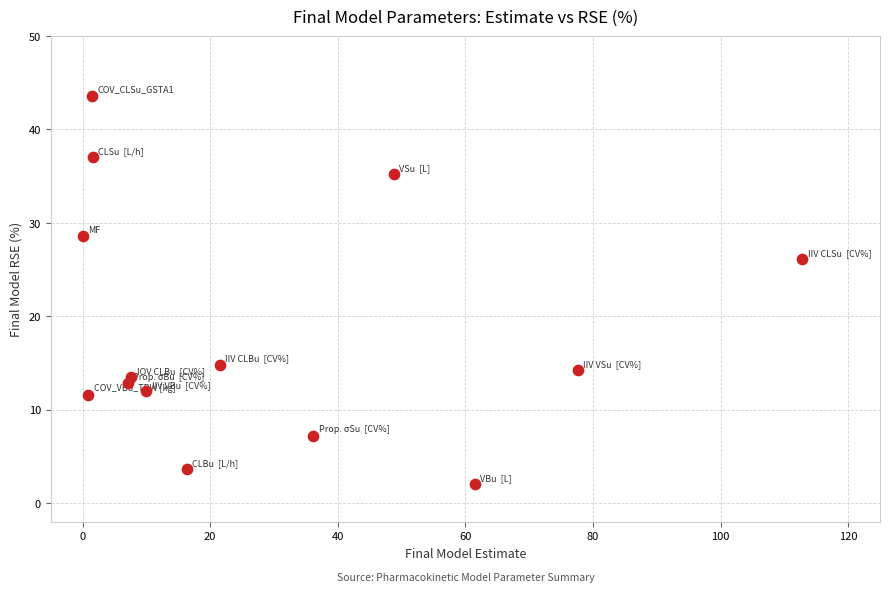

What is the range of X values (max minus min)?

112.7